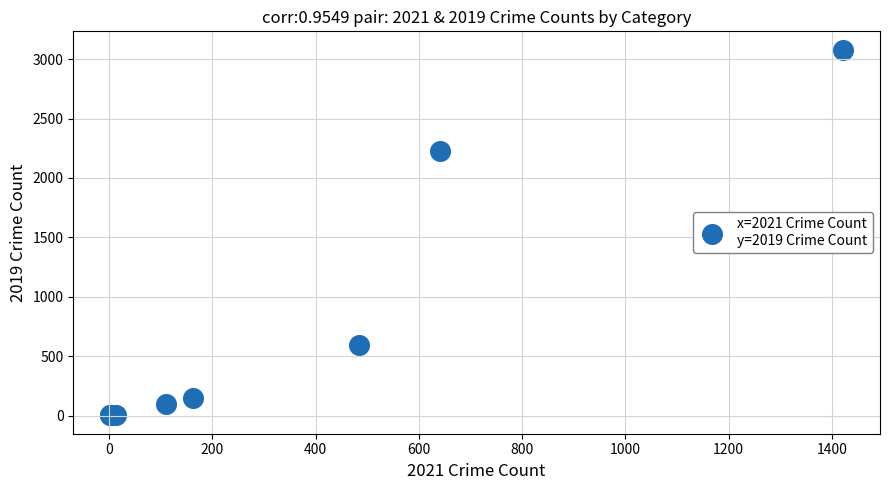

What Y value in the scatter plot is closest to 1540?

2230